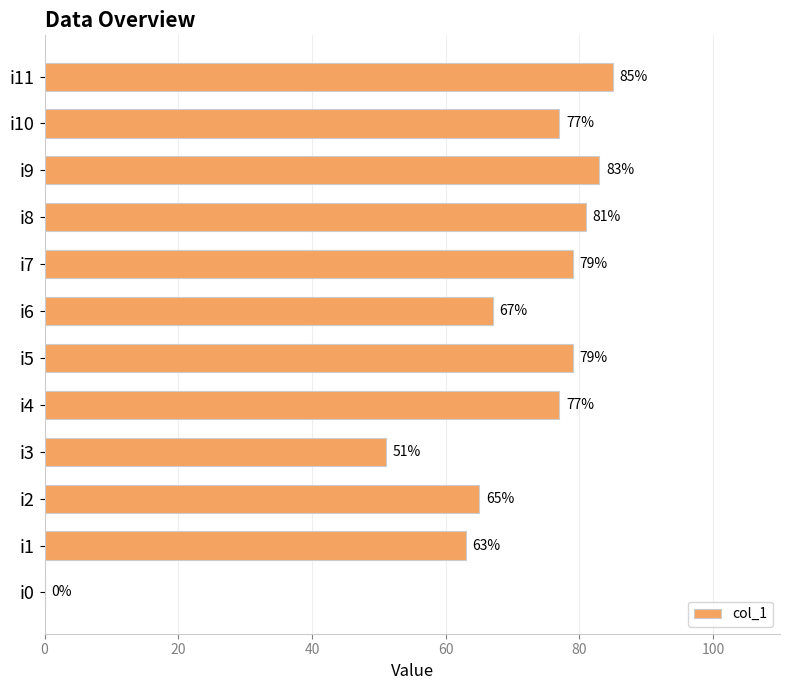

The value at i8 is 129. True or false?

False